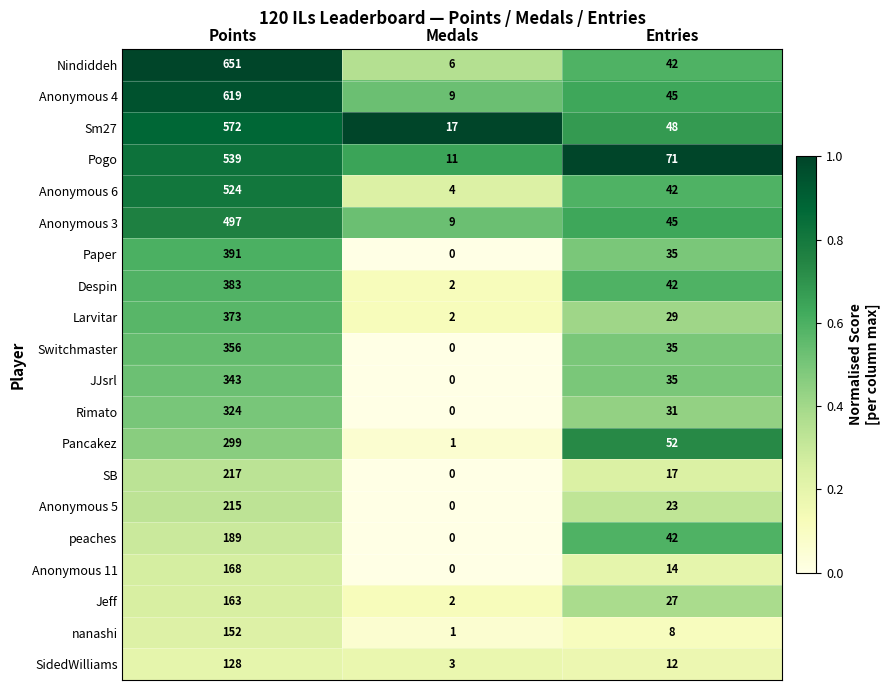

Which series has the largest range (max minus min)?

Nindiddeh